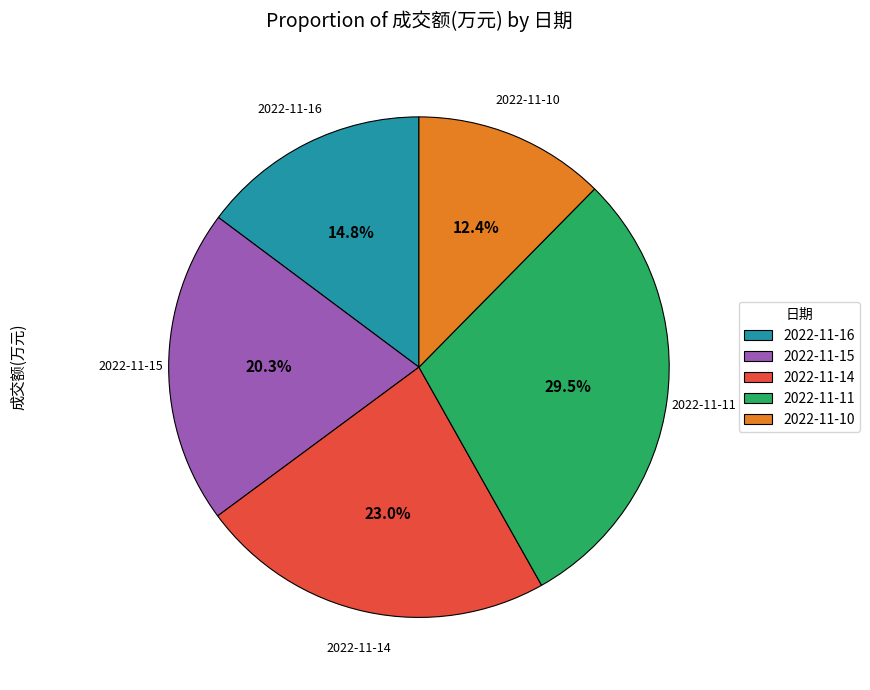

To the nearest percent, what portion does 2022-11-16 represent?

15%